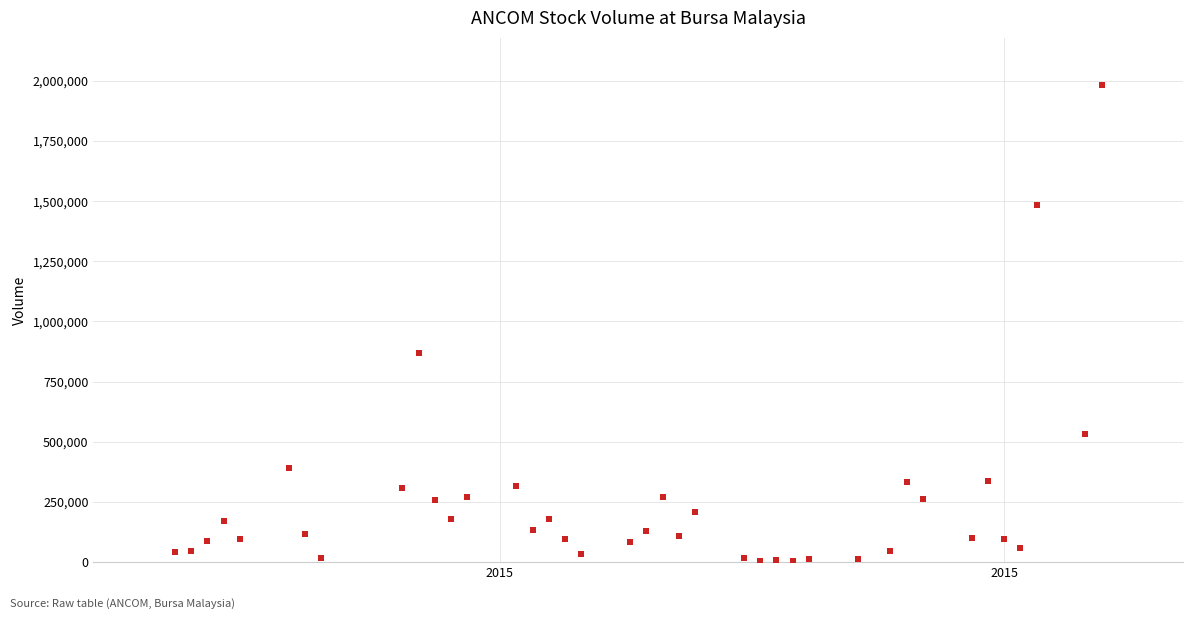

What is the range of X values (max minus min)?

57